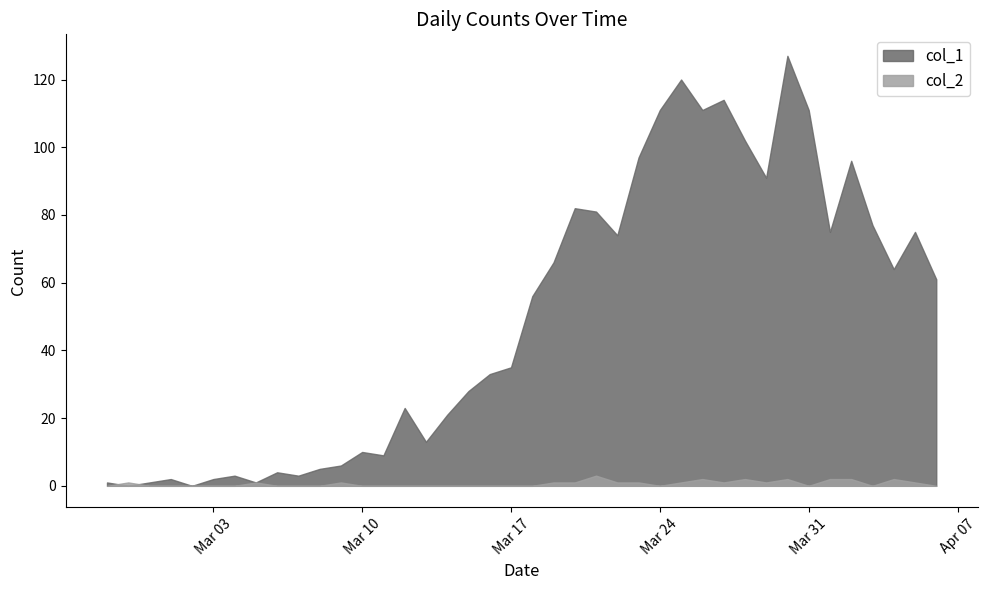

Rank the series at 2020-03-15 from lowest to highest value.

col_2, col_1